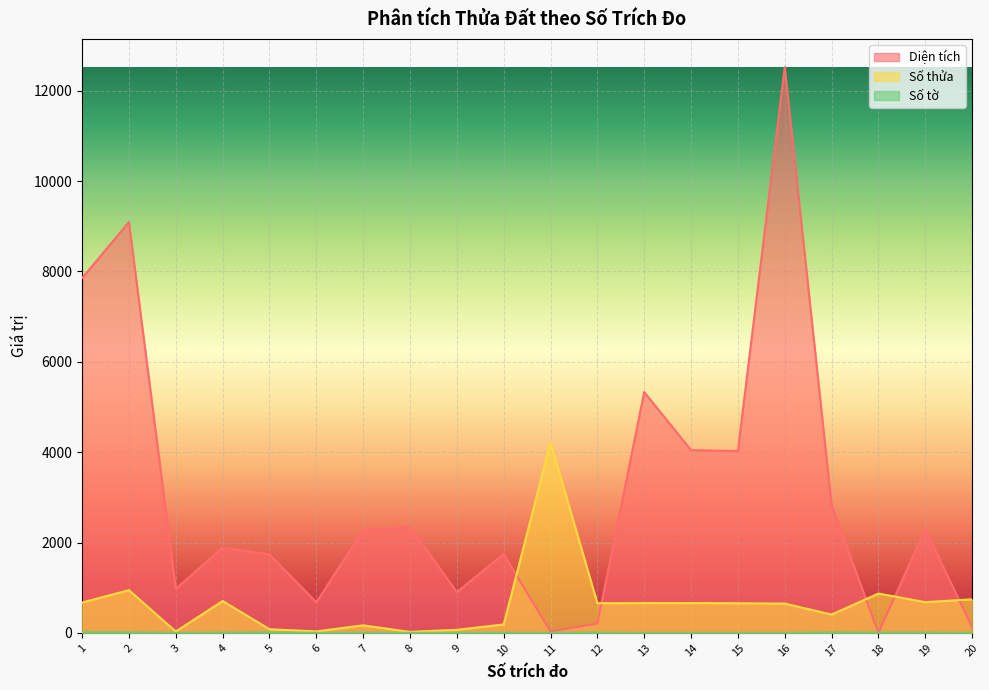

At which label does Diện tích first exceed 2276?

1